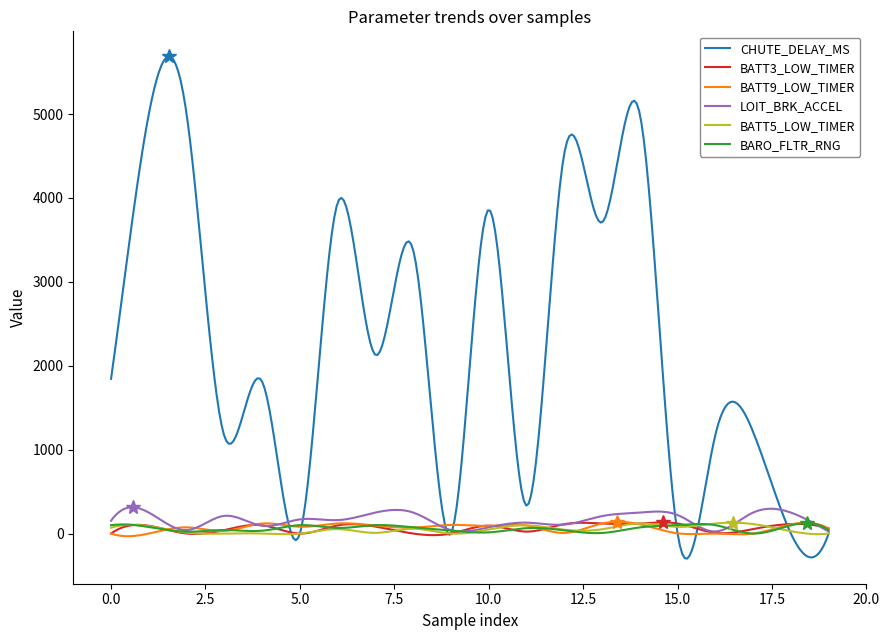

What are all the series names shown in the legend?

CHUTE_DELAY_MS, BATT3_LOW_TIMER, BATT9_LOW_TIMER, LOIT_BRK_ACCEL, BATT5_LOW_TIMER, BARO_FLTR_RNG